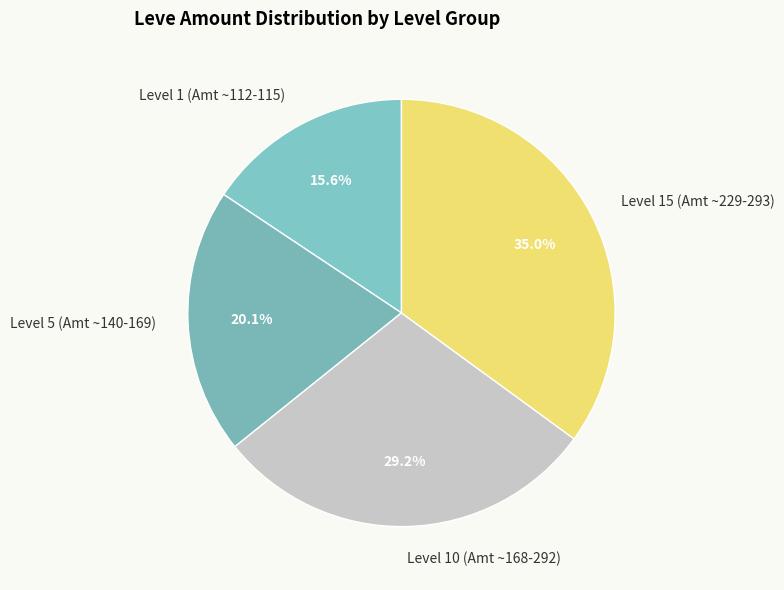

What is the smallest slice in the pie chart?

Level 1 (Amt ~112-115)